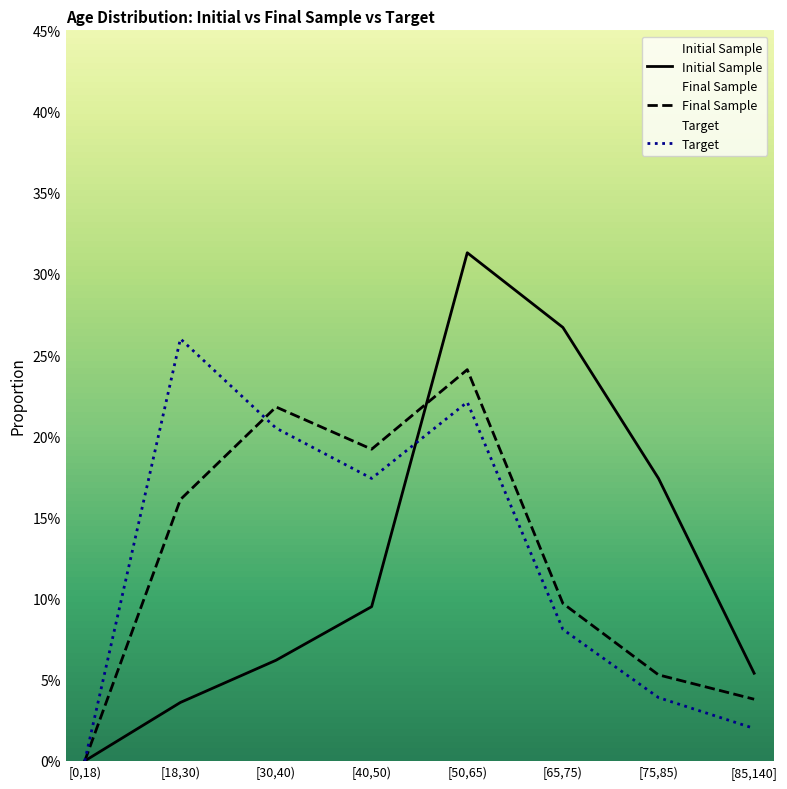

At which category is the sum across all series the highest?

[50,65)